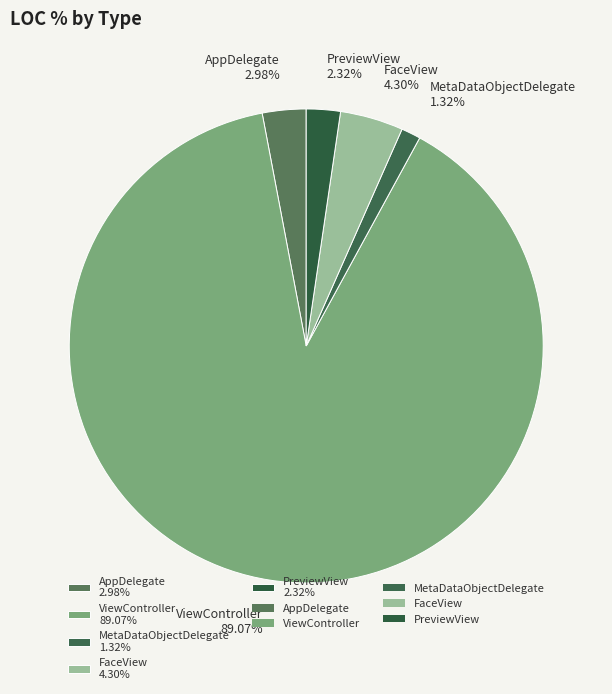

Between FaceView and AppDelegate, which is larger?

FaceView